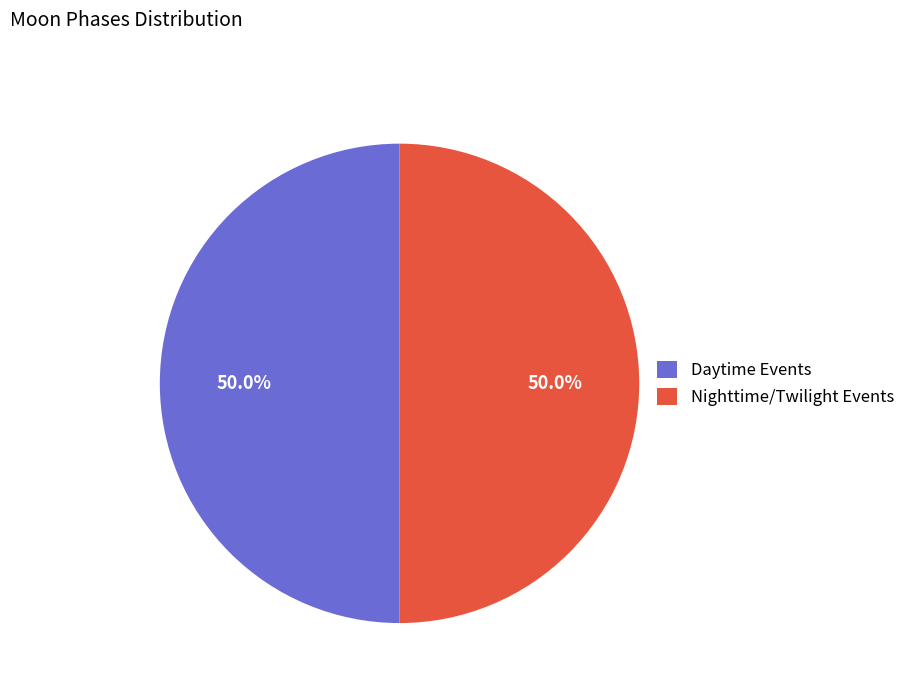

Is the sum of Nighttime/Twilight Events and Daytime Events greater than half?

Yes